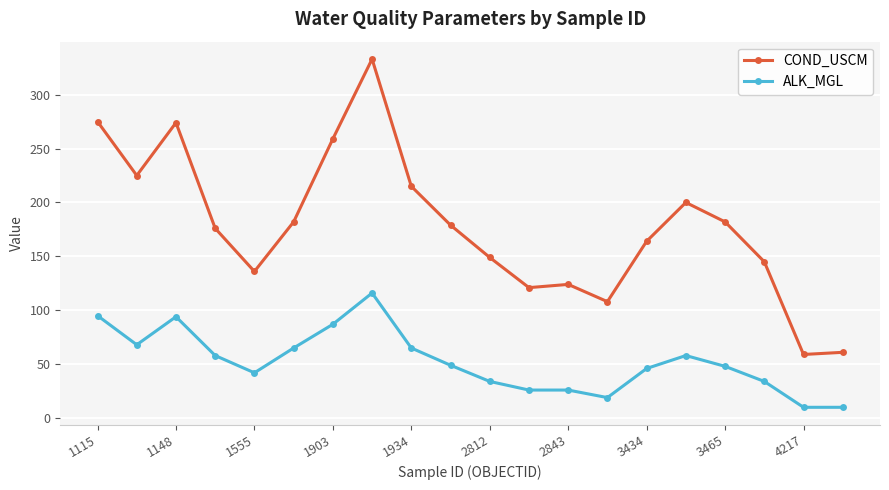

What is the value of the ALK_MGL point at the 6th from the left?

65